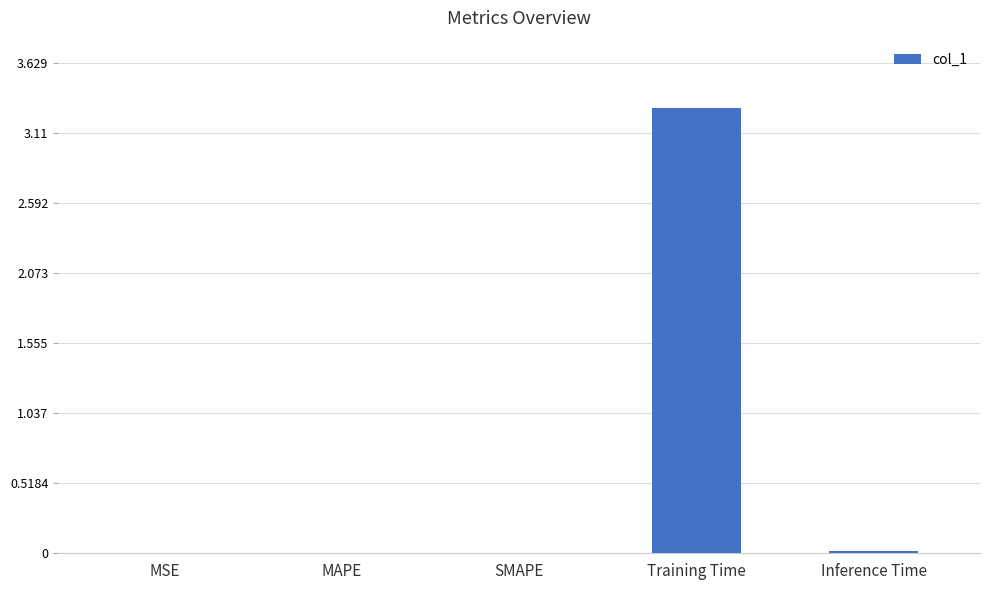

Which label corresponds to the largest value in the chart?

Training Time